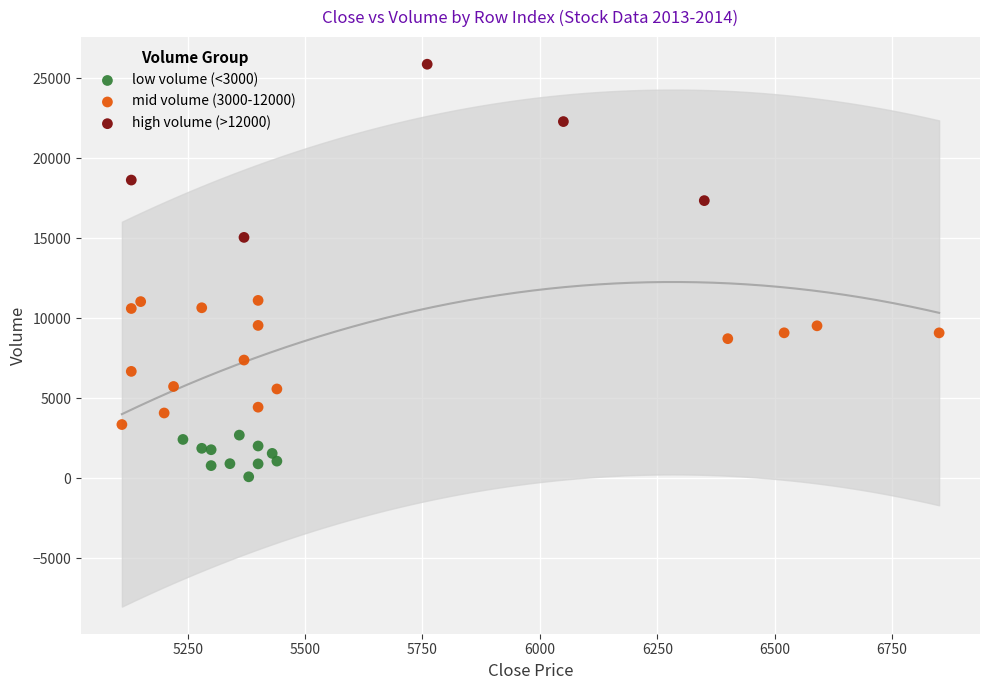

Which series has the widest spread of Y values?

high volume (>12000)